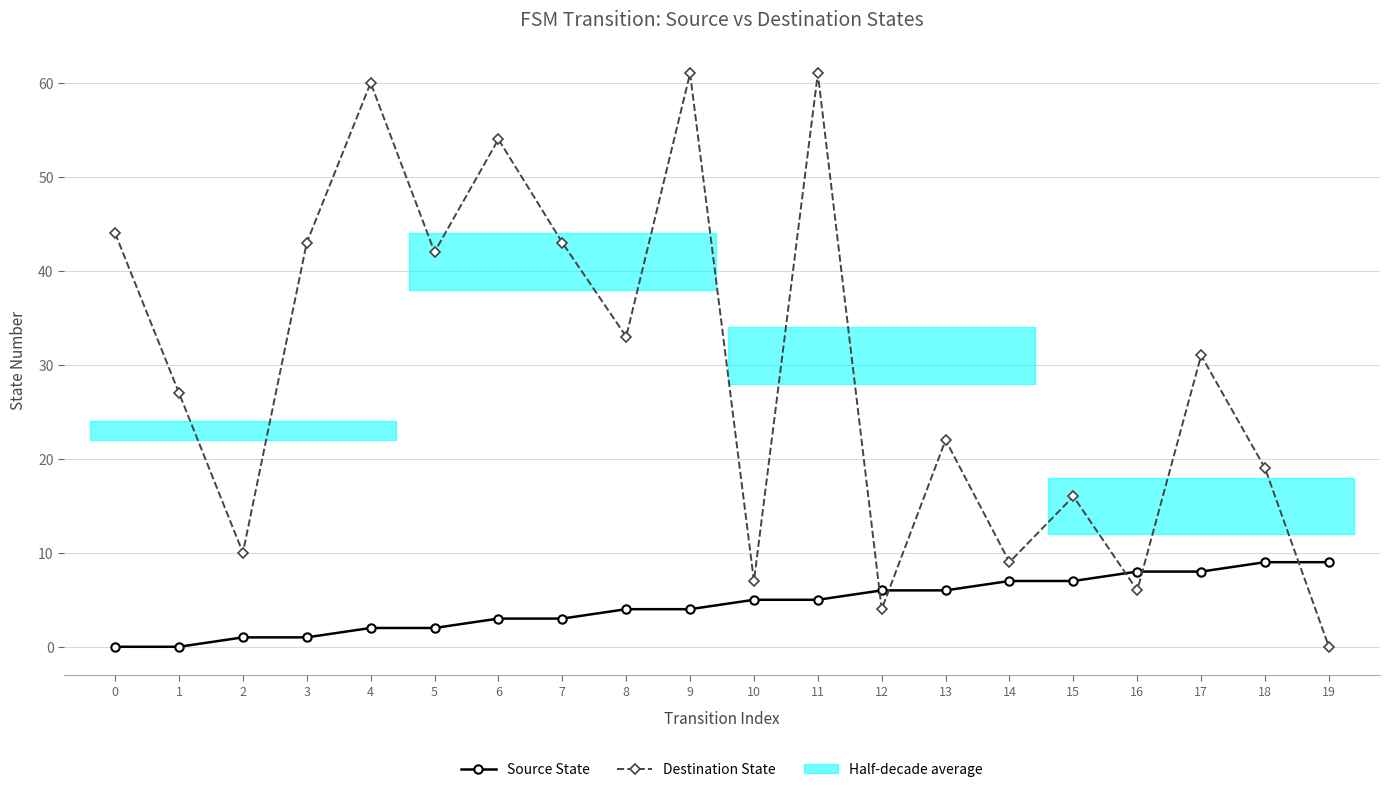

What value does the Source State series have at 5?

2